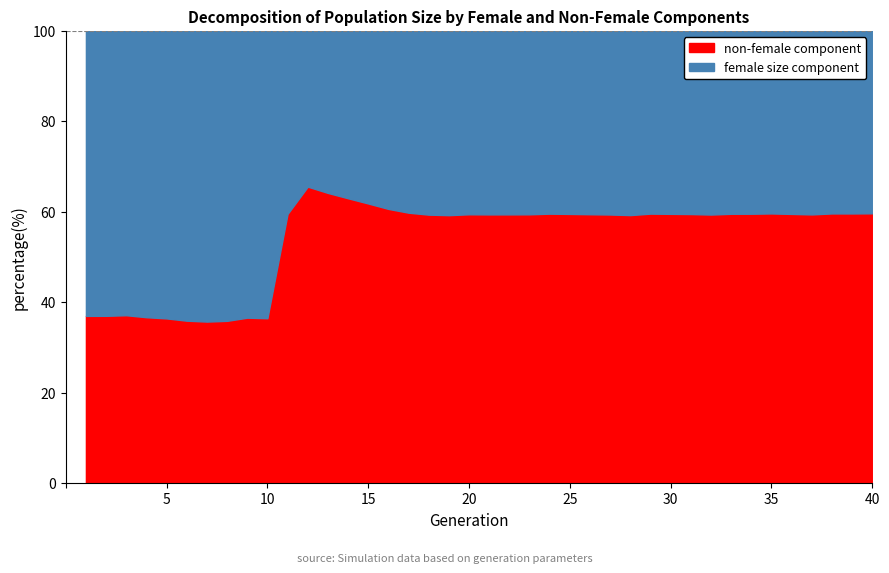

What is the maximum value for non-female component?

65.6